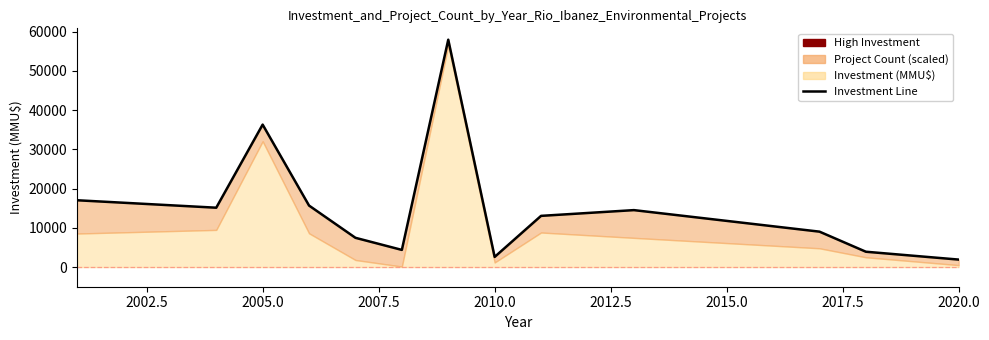

How many points are higher than both their immediate neighbors (excluding endpoints)?

3